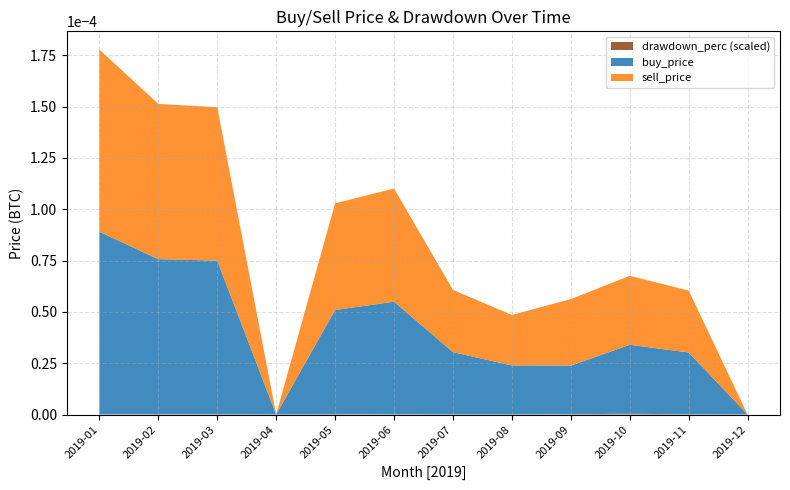

Reading right to left, list all the values displayed in this chart.

buy_price: 2019-12=0.0	2019-11=0.0	2019-10=0.0	2019-09=0.0	2019-08=0.0	2019-07=0.0	2019-06=0.0	2019-05=0.0	2019-04=0.0	2019-03=0.0	2019-02=0.0	2019-01=0.0
sell_price: 2019-12=0.0	2019-11=0.0	2019-10=0.0	2019-09=0.0	2019-08=0.0	2019-07=0.0	2019-06=0.0	2019-05=0.0	2019-04=0.0	2019-03=0.0	2019-02=0.0	2019-01=0.0
drawdown_perc: 2019-12=0.0	2019-11=0.5	2019-10=4.0	2019-09=1.0	2019-08=0.1	2019-07=0.2	2019-06=0.8	2019-05=0.4	2019-04=0.0	2019-03=0.6	2019-02=0.6	2019-01=0.5